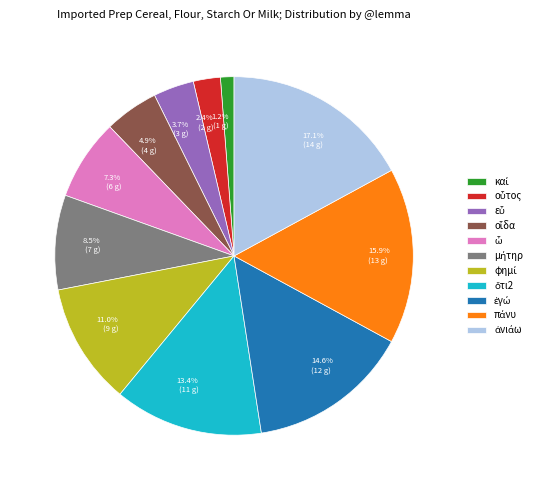

What percentage do 11.0% (9 g) and 8.5% (7 g) together represent?

19.5%